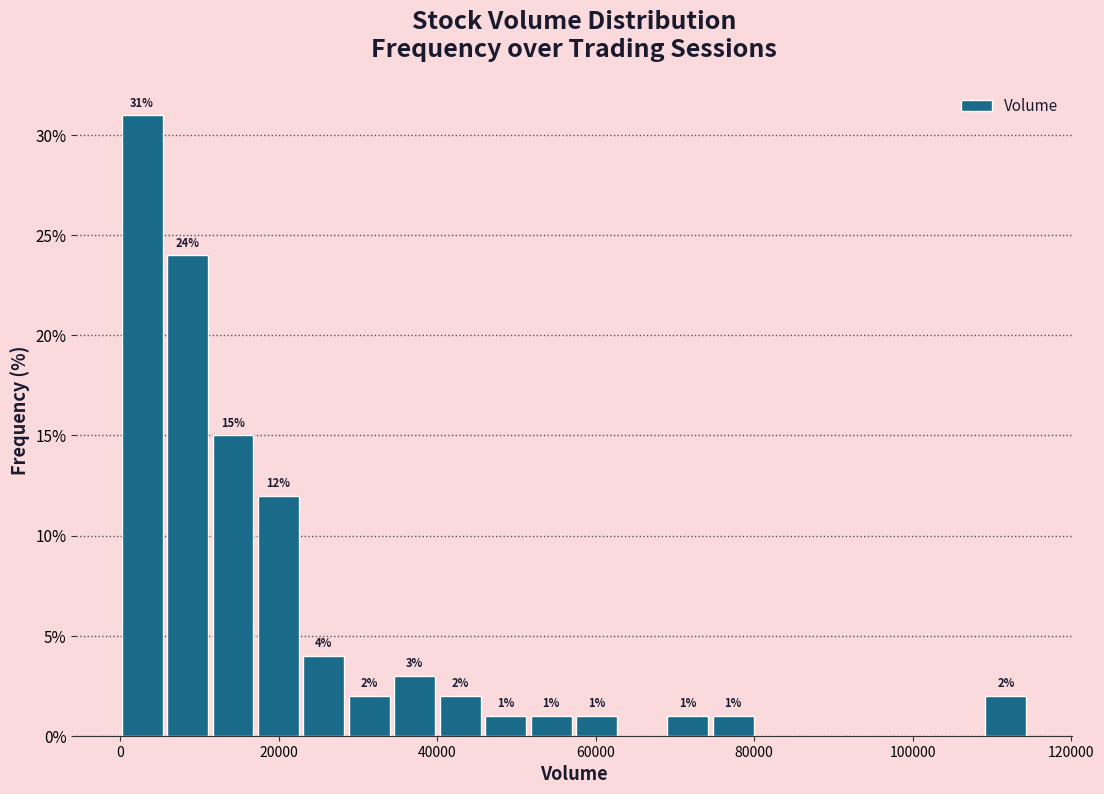

Around what value on the x-axis is the tallest bar? Give the approximate position of its centre, as read against the axis.

2000